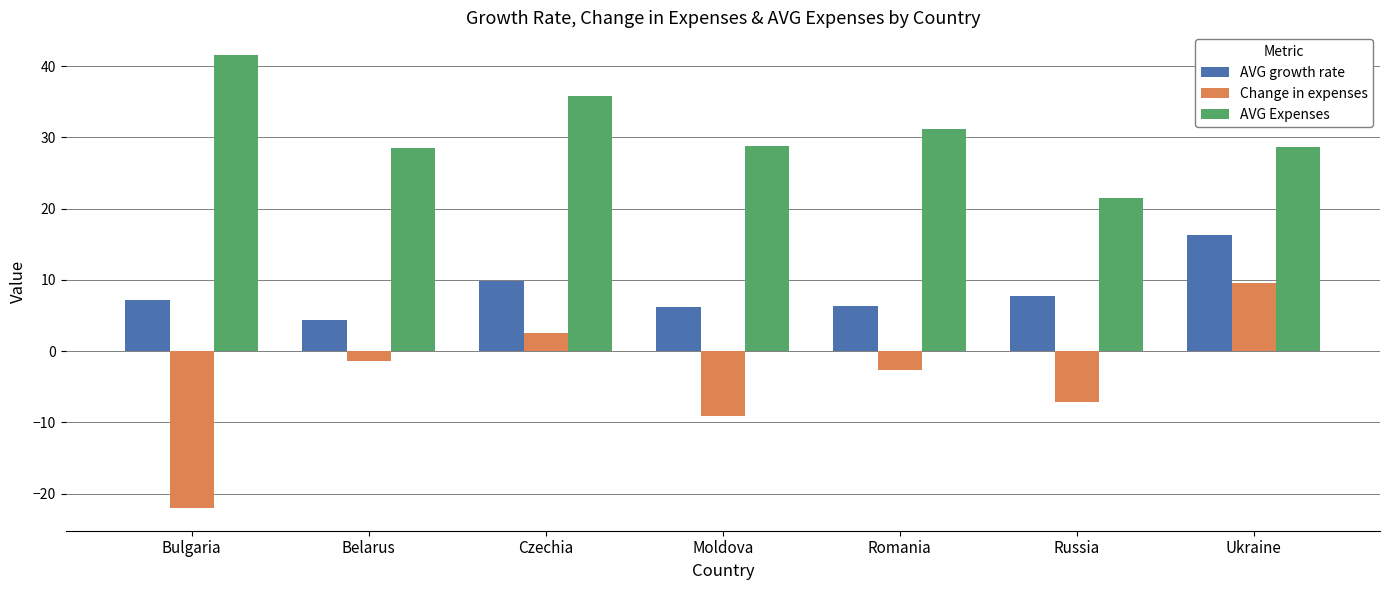

At which label does Change in expenses first exceed -2?

Belarus